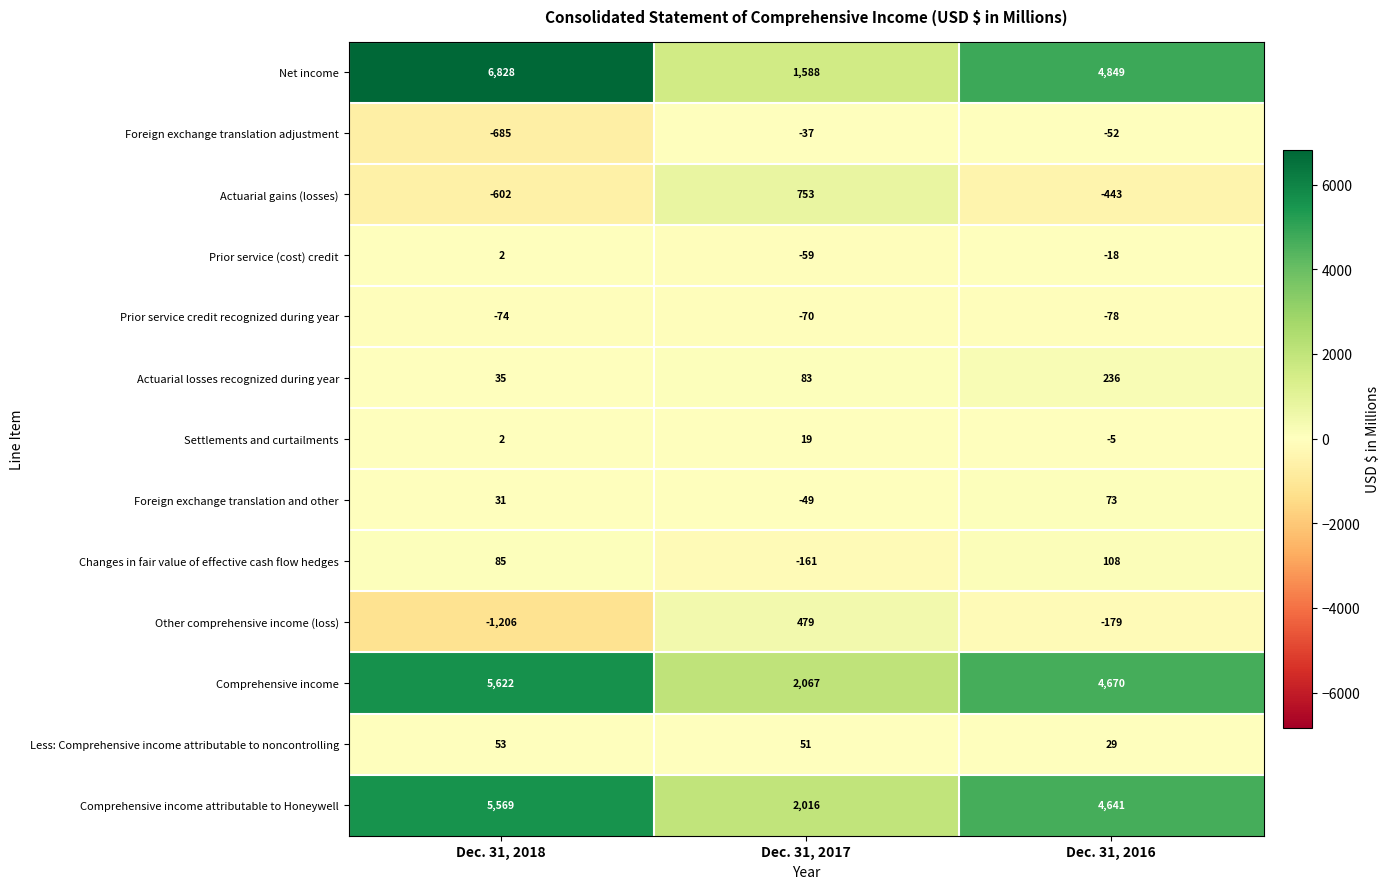

At Dec. 31, 2016, list the series in order from smallest to largest.

Actuarial gains (losses), Other comprehensive income (loss), Prior service credit recognized during year, Foreign exchange translation adjustment, Prior service (cost) credit, Settlements and curtailments, Less: Comprehensive income attributable to noncontrolling, Foreign exchange translation and other, Changes in fair value of effective cash flow hedges, Actuarial losses recognized during year, Comprehensive income attributable to Honeywell, Comprehensive income, Net income